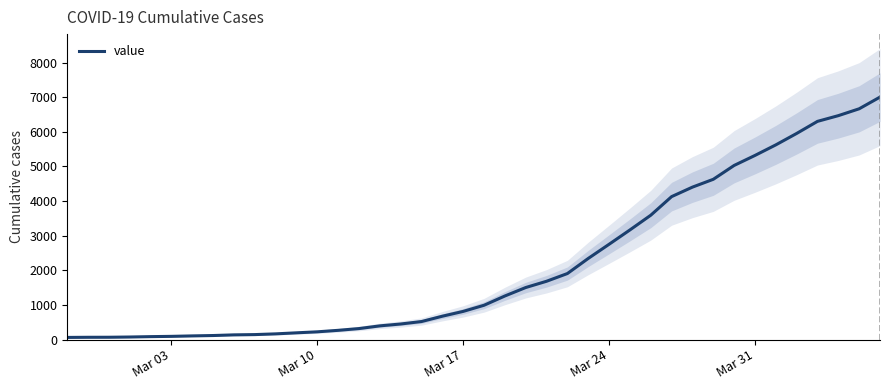

How many lines are shown in the chart?

1